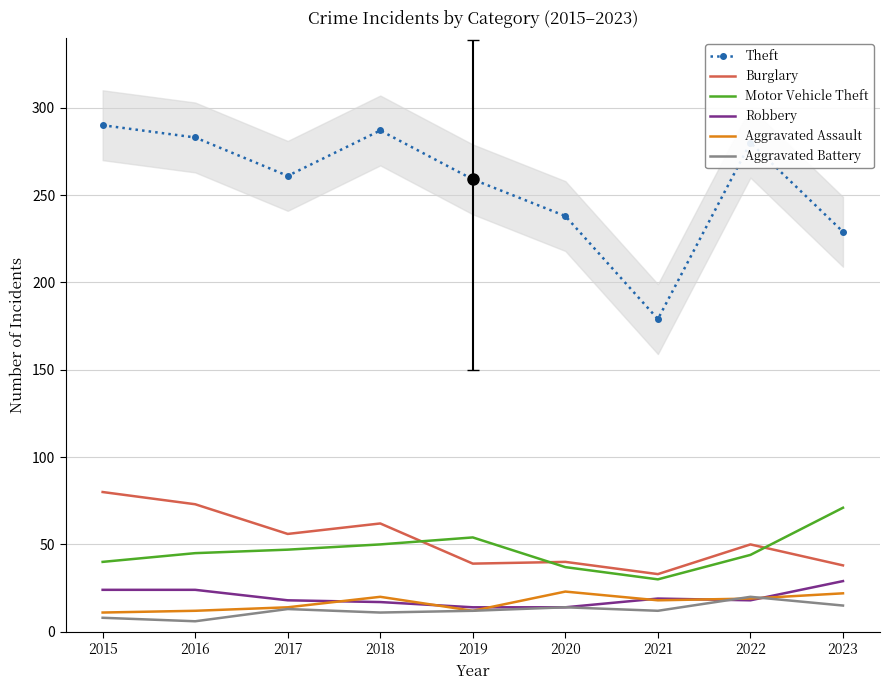

The value of Aggravated Battery at 2018 is 11. True or false?

True